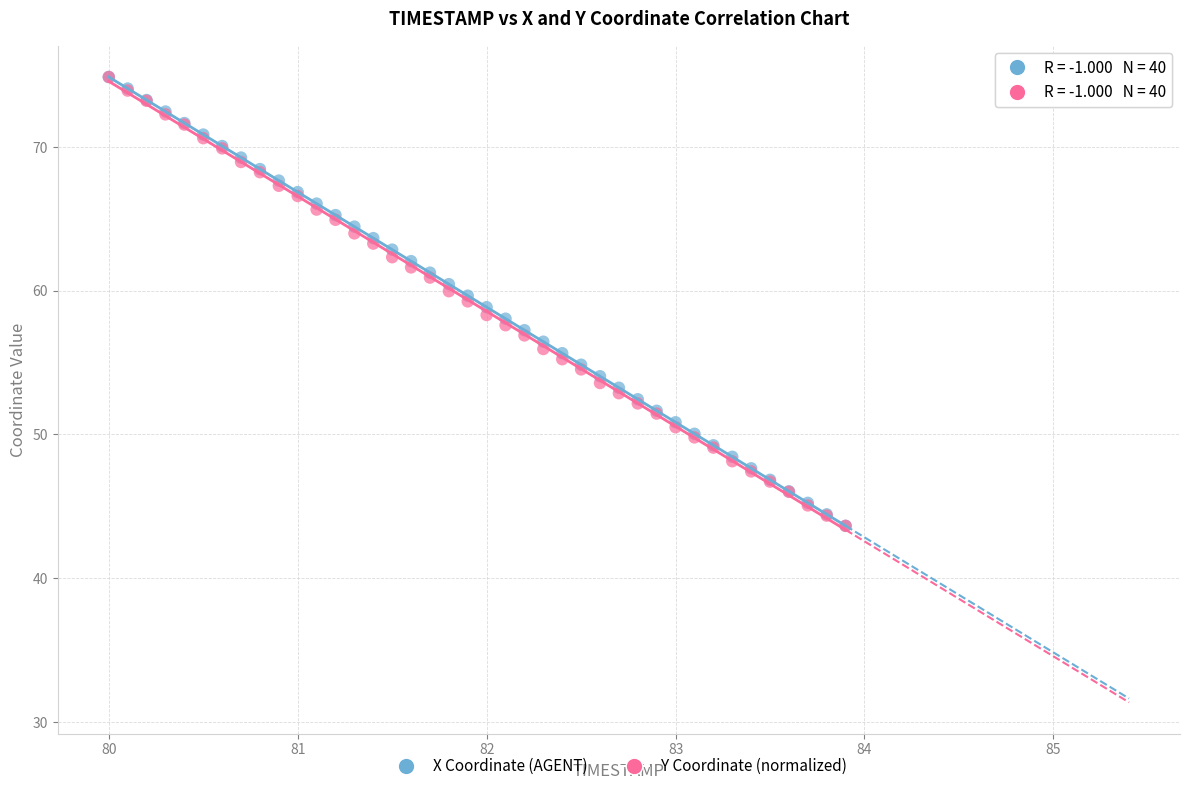

What are all the series names shown in the legend?

X Coordinate (AGENT), Y Coordinate (normalized)